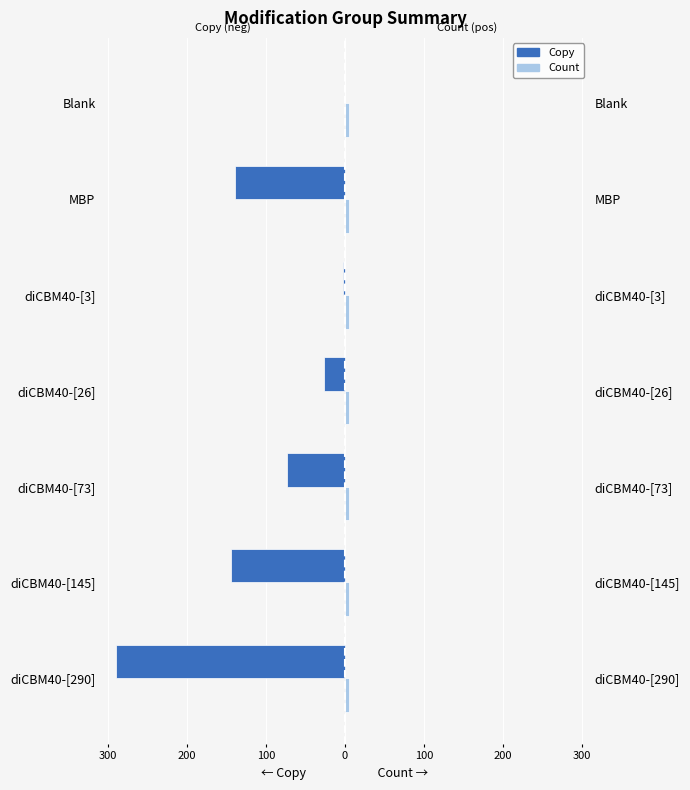

What is the difference between the maximum and minimum values in the Copy series?

290.0